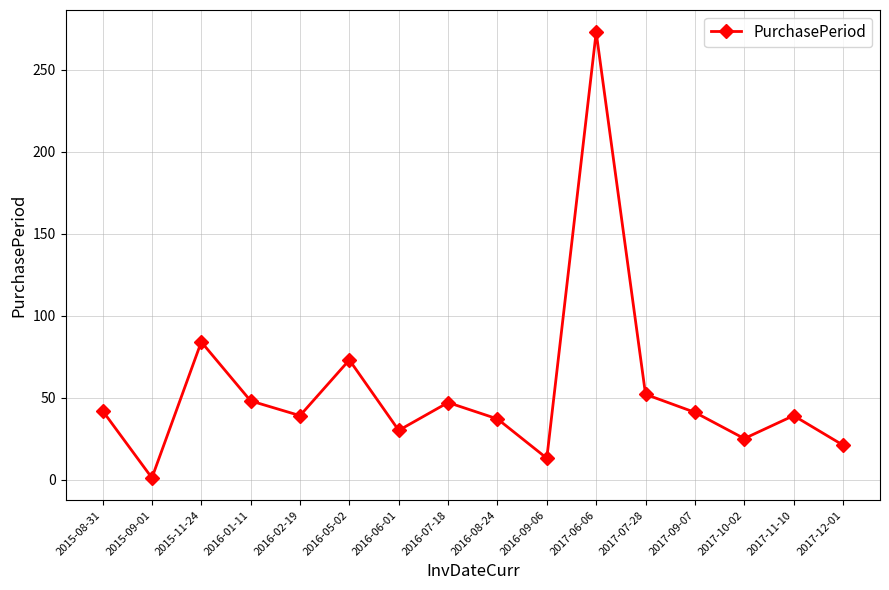

How many lines are shown in the chart?

1